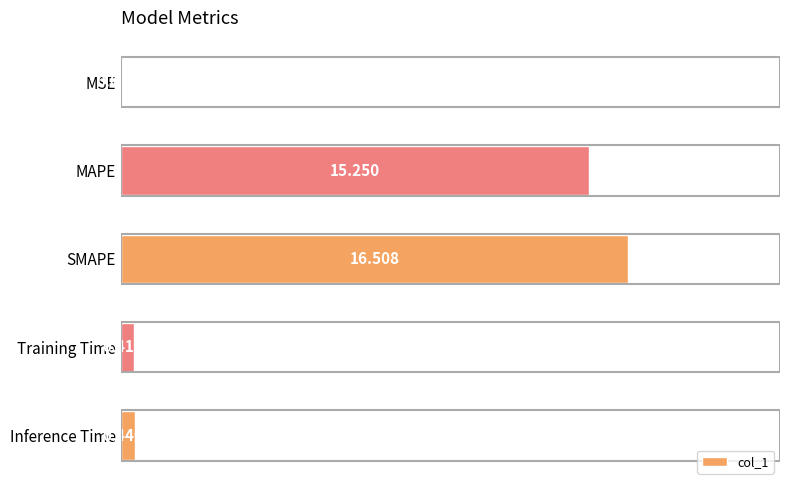

Which has a higher value, MSE or SMAPE?

SMAPE